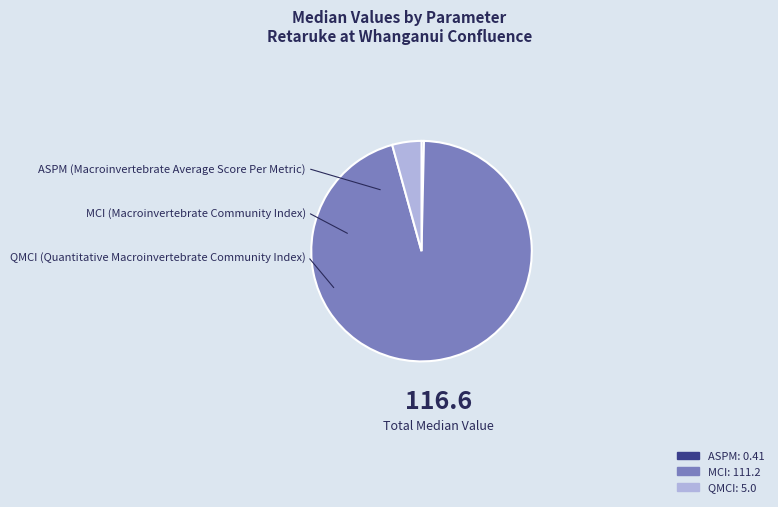

Between ASPM and QMCI, which is larger?

QMCI